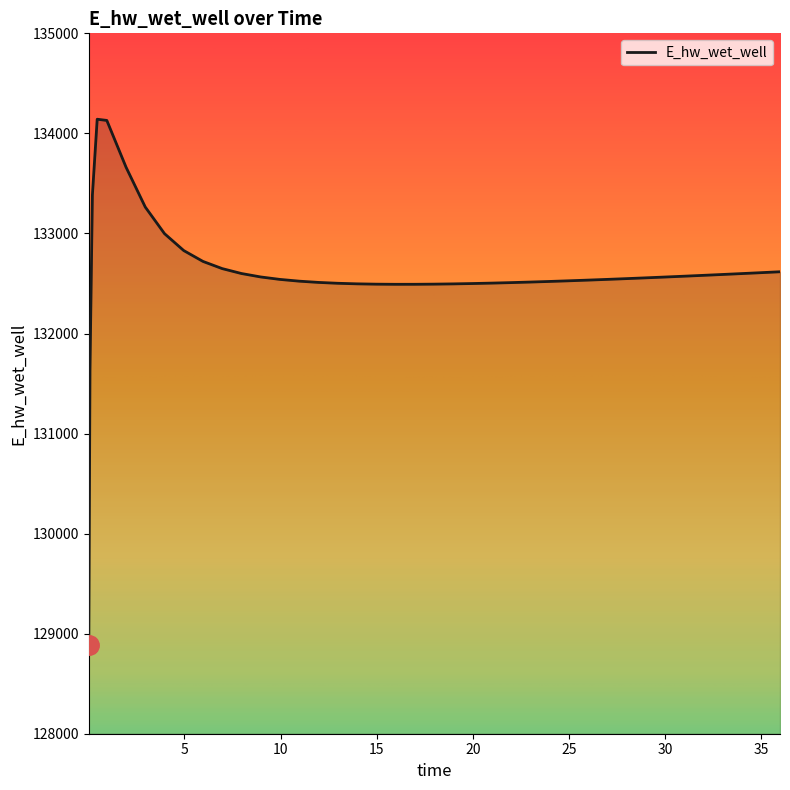

How many lines are shown in the chart?

1